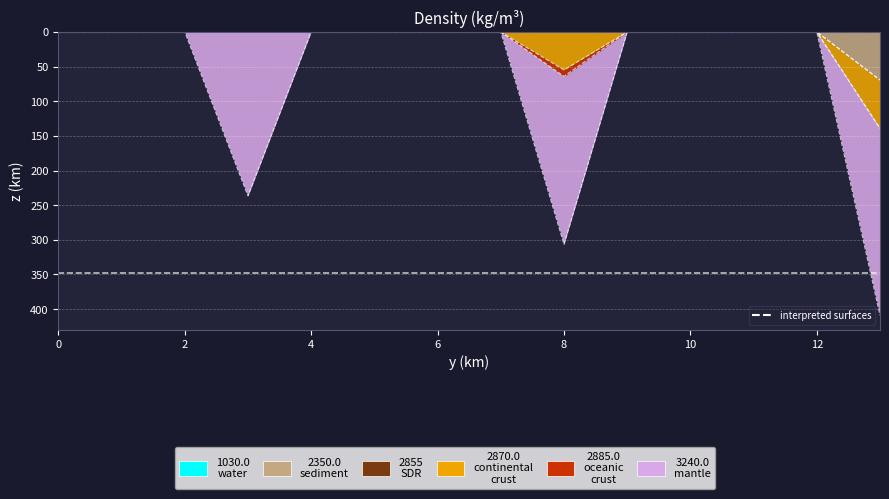

Which series has the largest total across all categories?

mantle